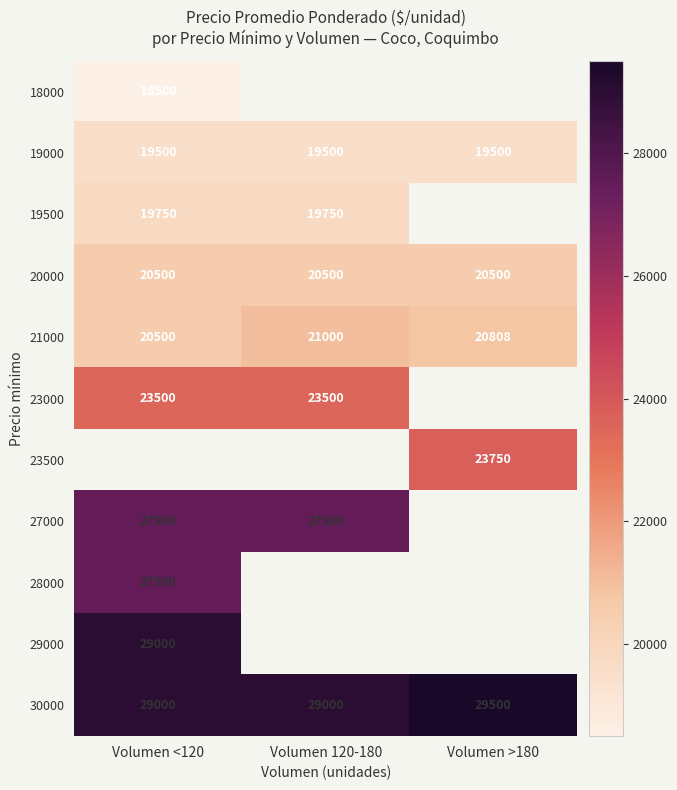

Is it true that 18000 equals 11745 at Volumen <120?

False